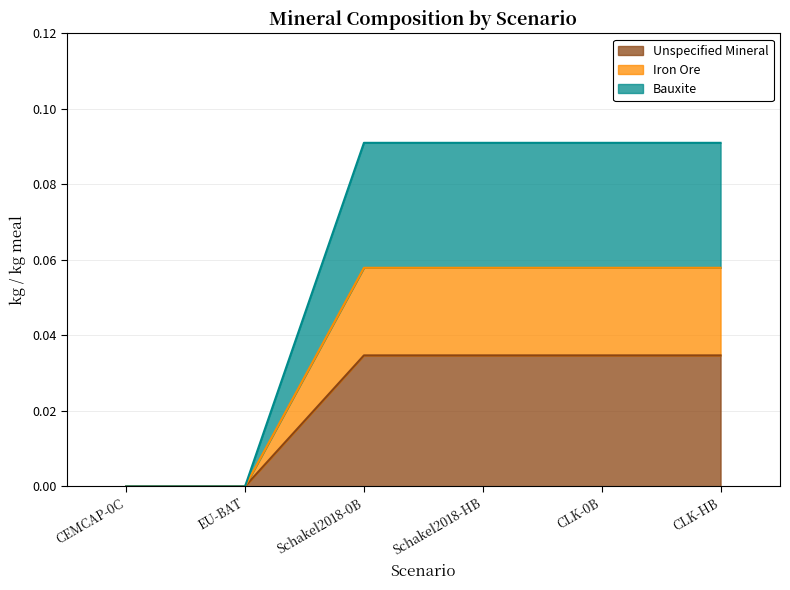

Rank the series by their maximum value, from lowest to highest.

Unspecified Mineral, Iron Ore, Bauxite